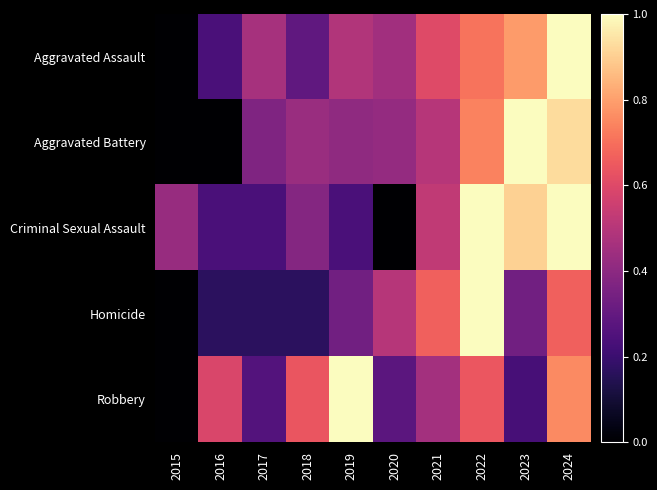

Count the number of categories in the chart.

10